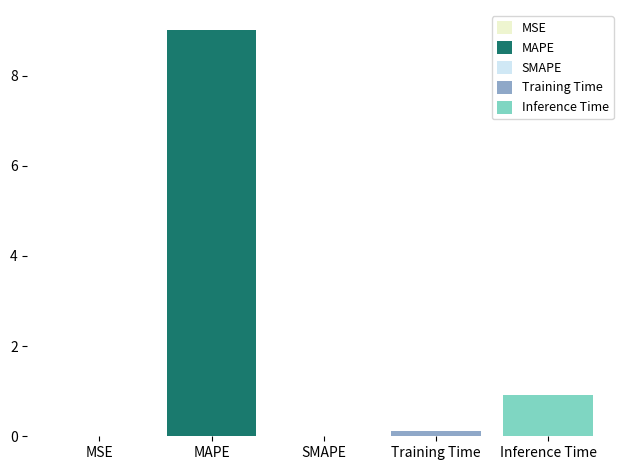

What is the label of the 5th bar from the right?

MSE